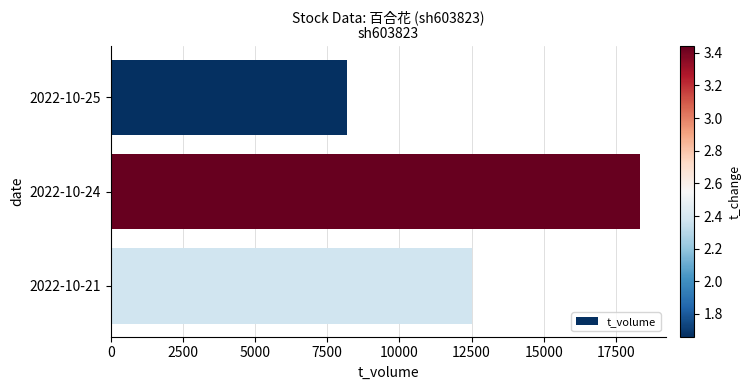

What is the minimum value shown in the chart?

8196